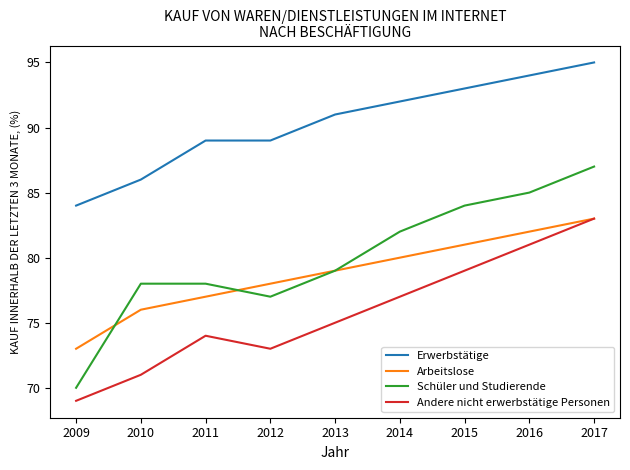

How many lines are shown in the chart?

4